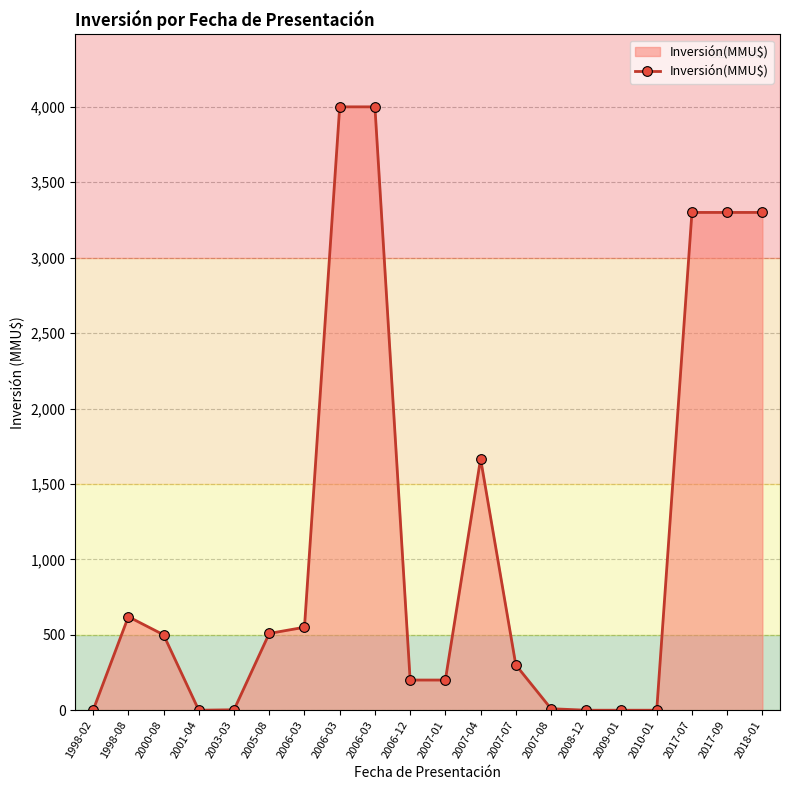

What is the sum of the values at 2006-03 and 2007-08?

4010